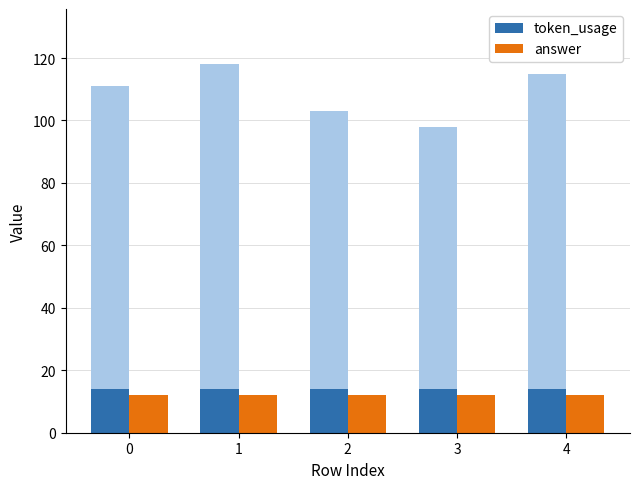

True or false: token_usage has a value of 14 at 1.

True